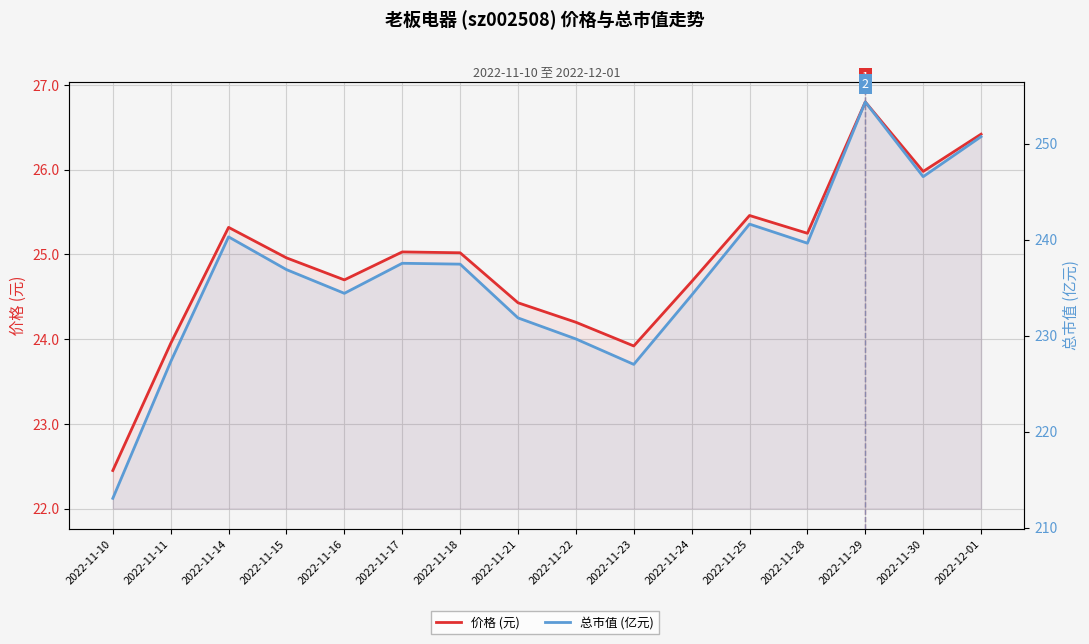

What is the value of the 价格 (元) point at the 1st from the left?

22.4